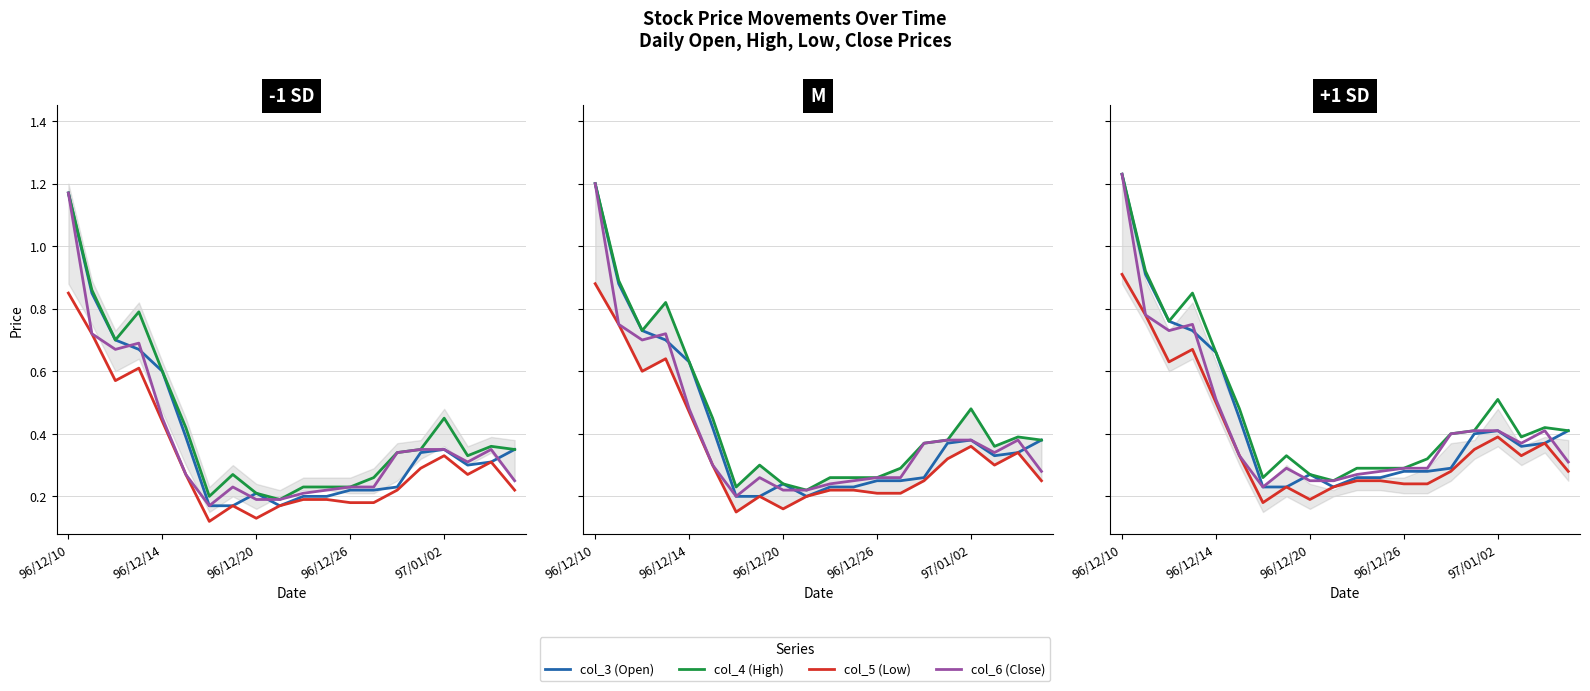

What are all the series names shown in the legend?

col_3 (Open), col_4 (High), col_5 (Low), col_6 (Close)